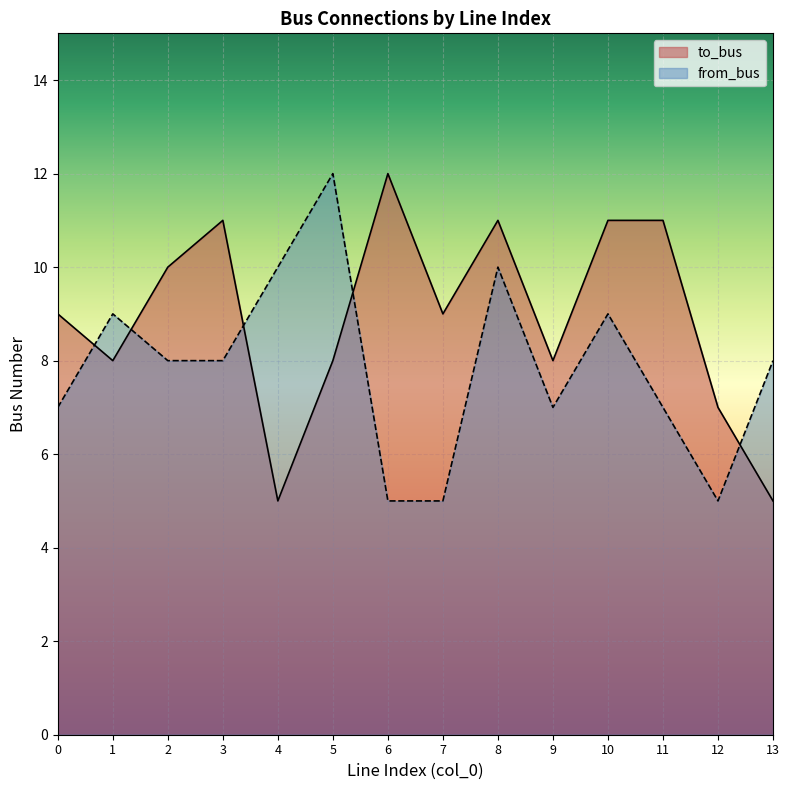

What are all the series names shown in the legend?

to_bus, from_bus